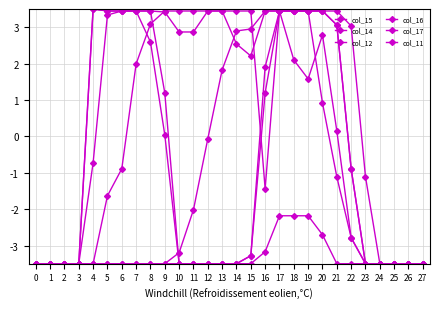

How many times do col_12 and col_17 cross each other?

1